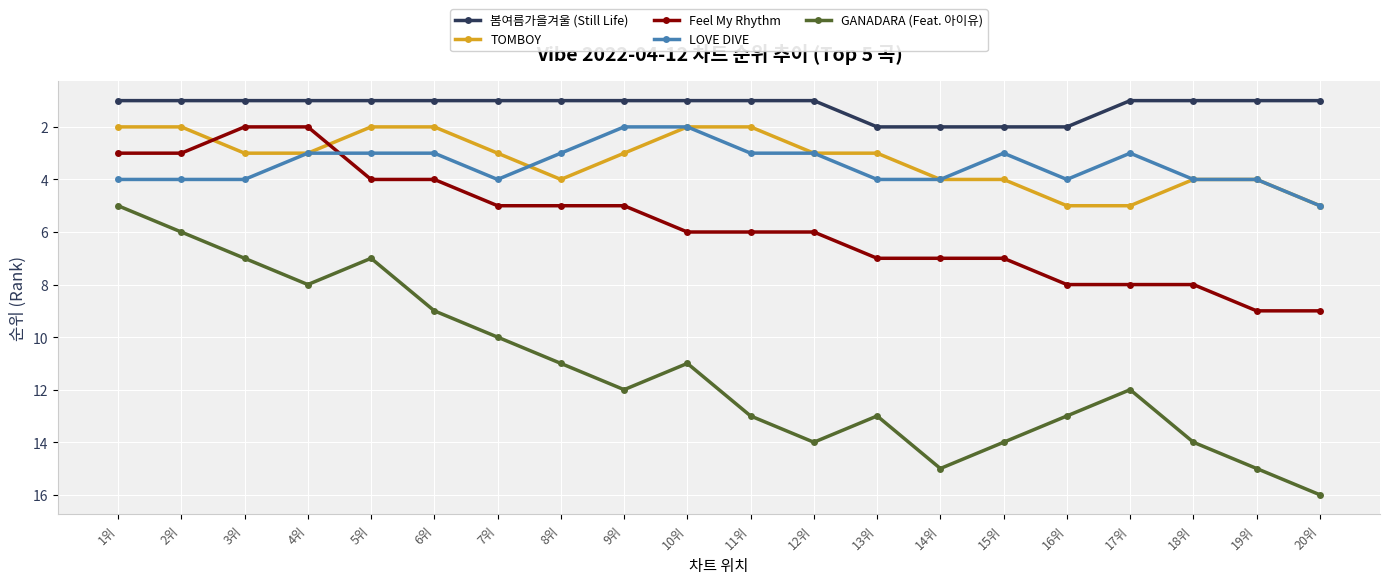

How many distinct data groups are displayed?

5